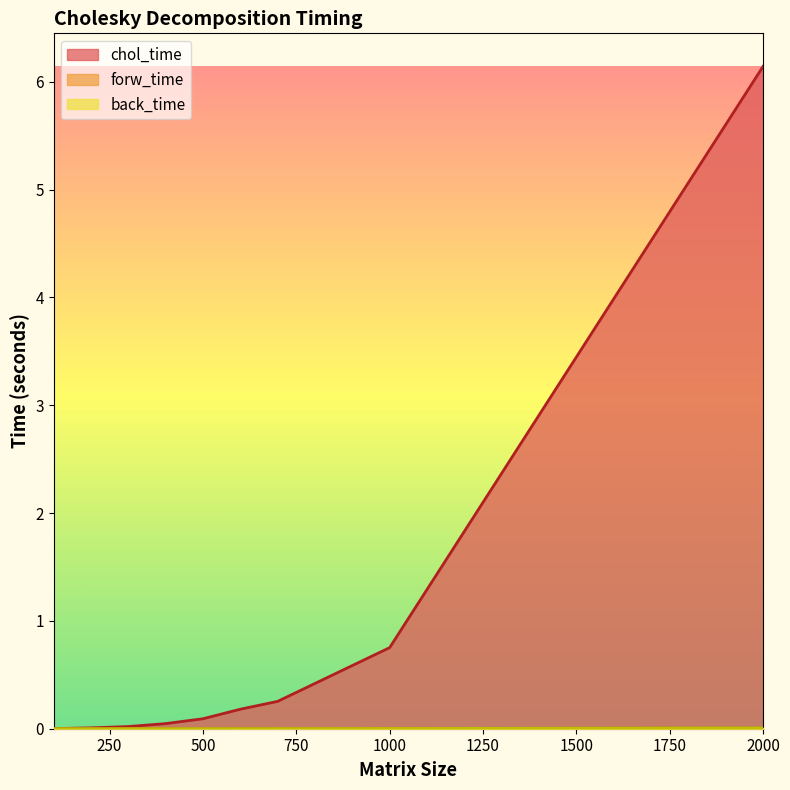

Between 300 and 1000, which is larger?

1000